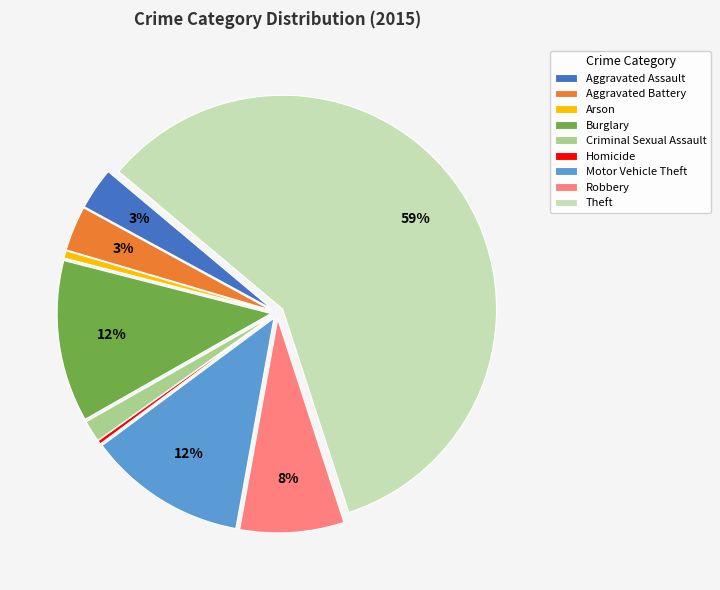

True or false: Arson accounts for 1% of the total.

True